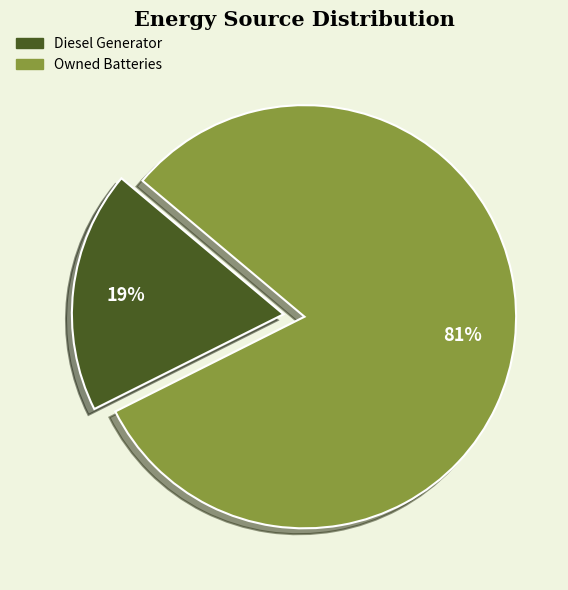

To the nearest percent, what is the average slice percentage?

50%